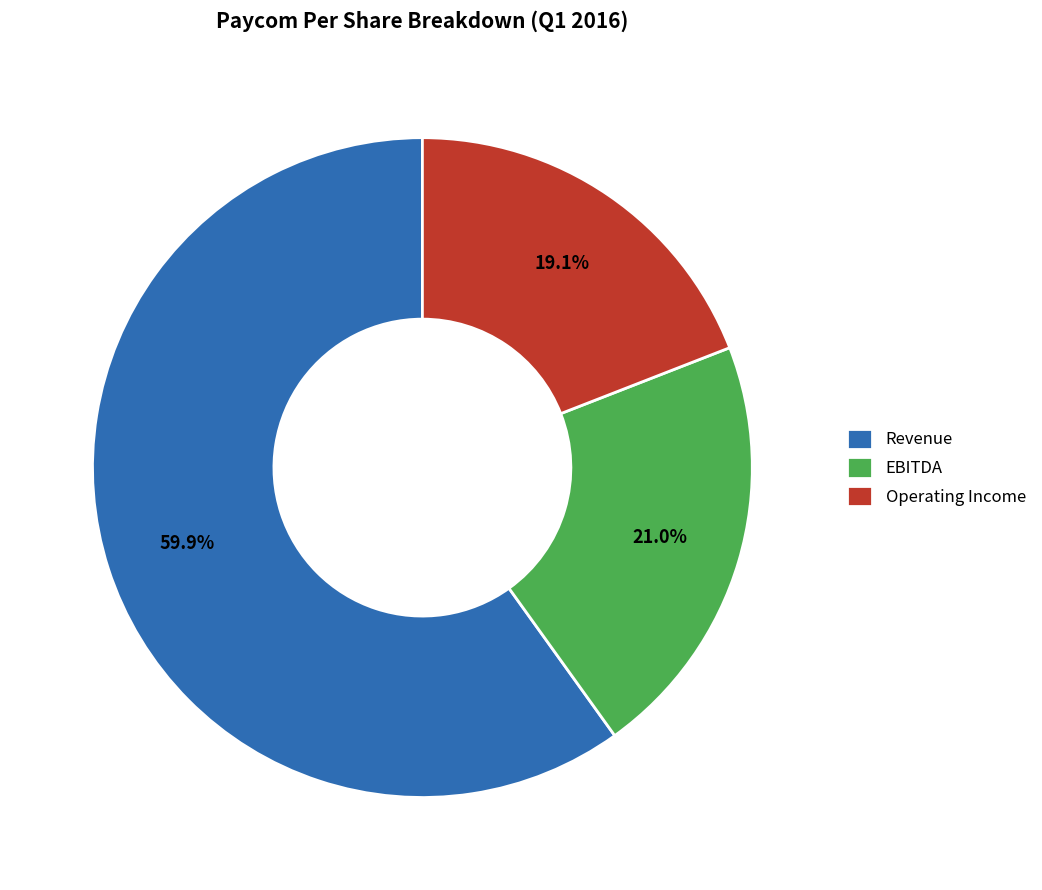

To the nearest percent, what is the average slice percentage?

33%